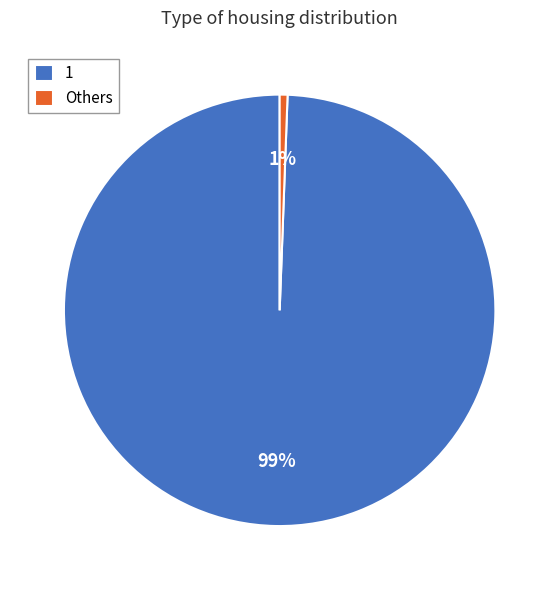

Is it true that Others is 11% of the pie?

False